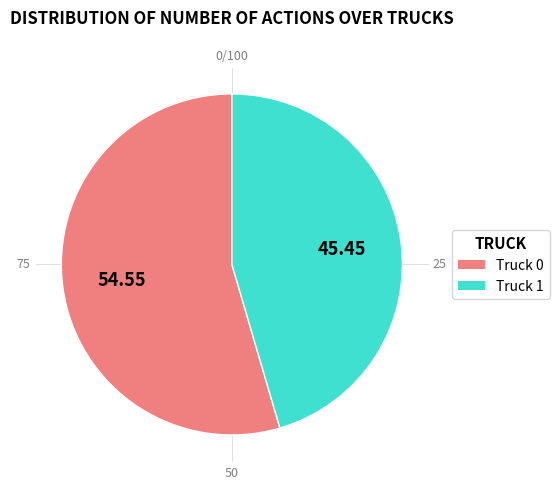

Count the number of slices in the pie.

2